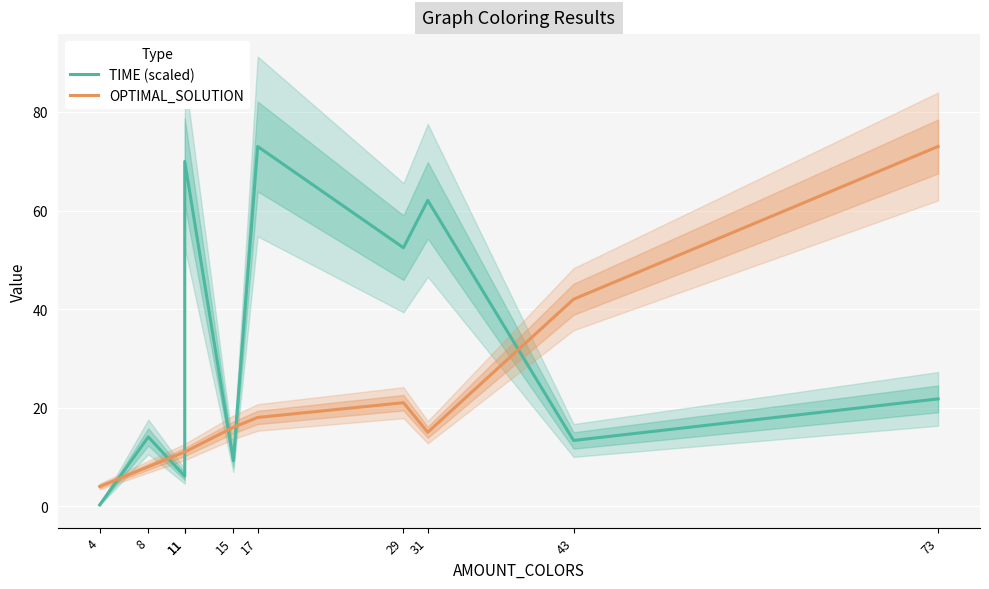

Which category has the highest value in the OPTIMAL_SOLUTION series?

73